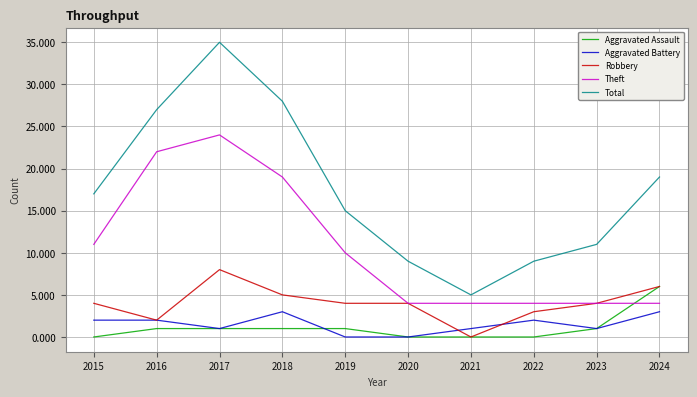

Rank the series by their maximum value, from lowest to highest.

Aggravated Battery, Aggravated Assault, Robbery, Theft, Total